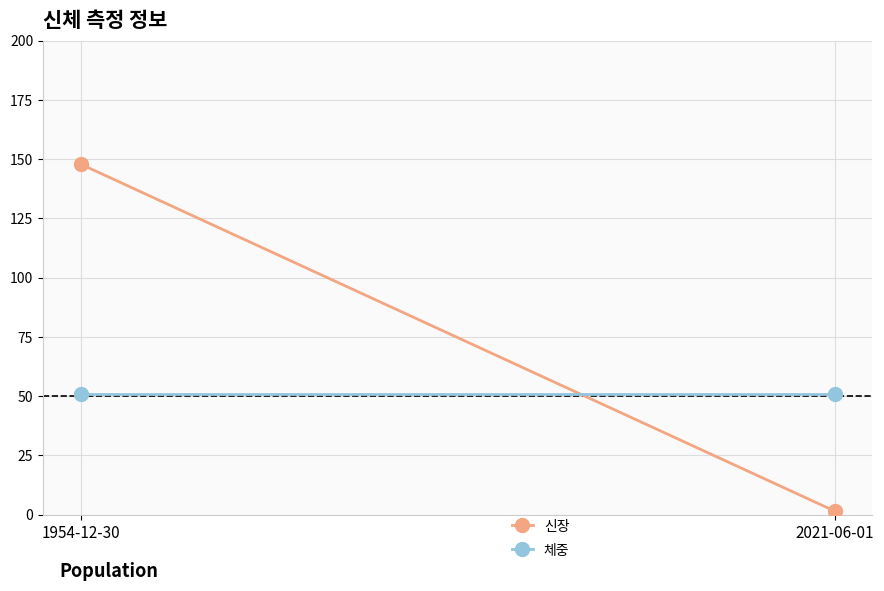

What is the label of the 2nd point from the left?

2021-06-01